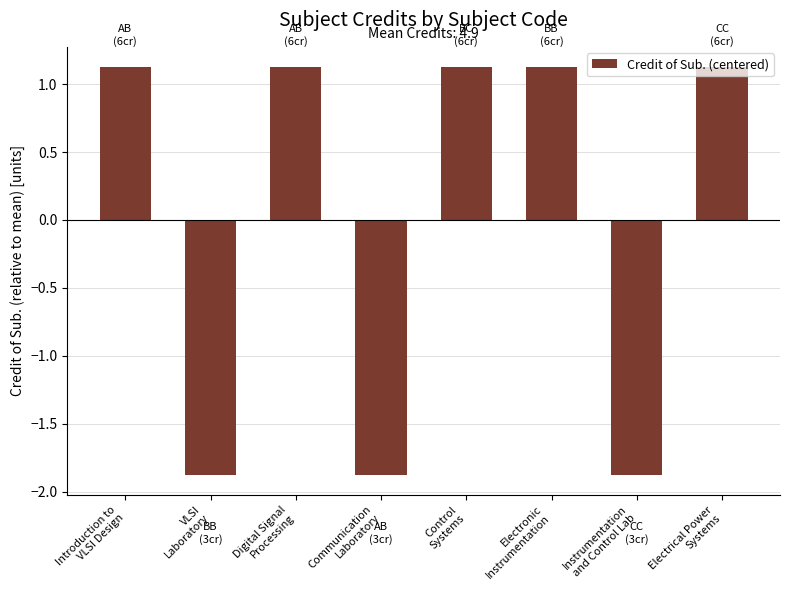

What is the value of the 3rd bar from the left?

1.1